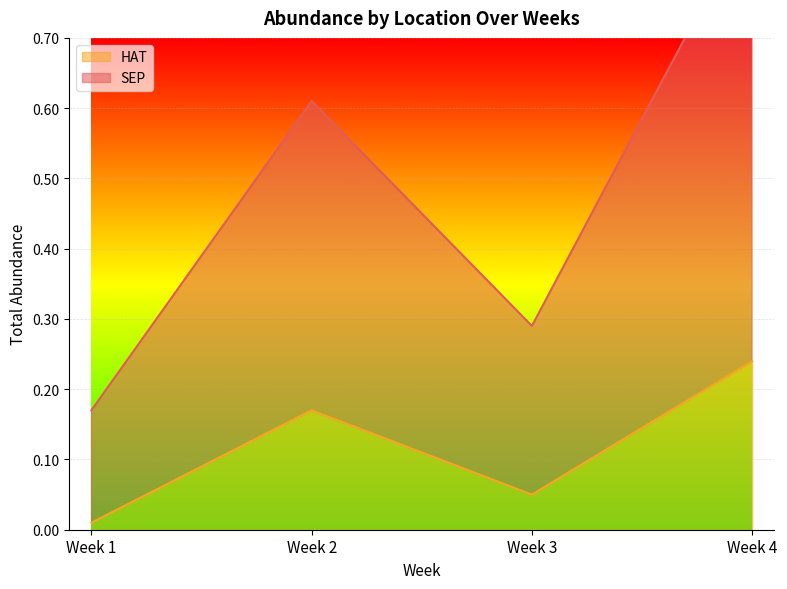

What is the total value across all series at Week 2?

0.8